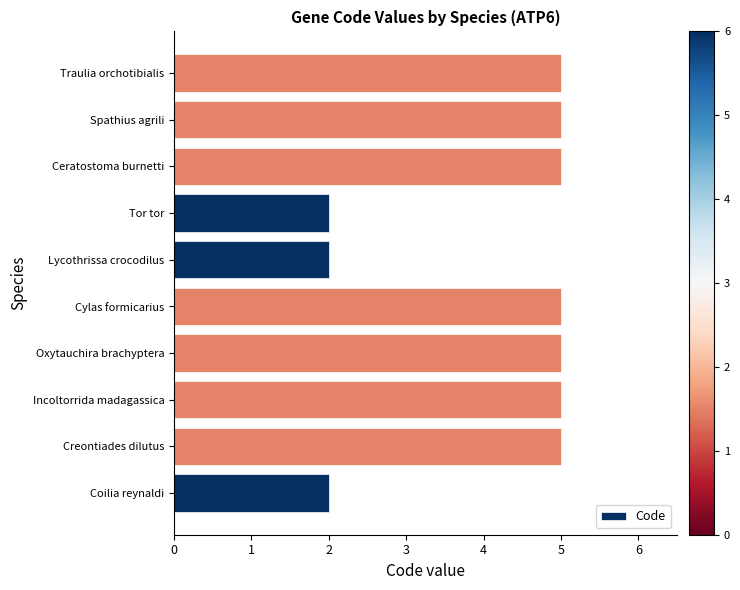

What is the sum of all values?

41